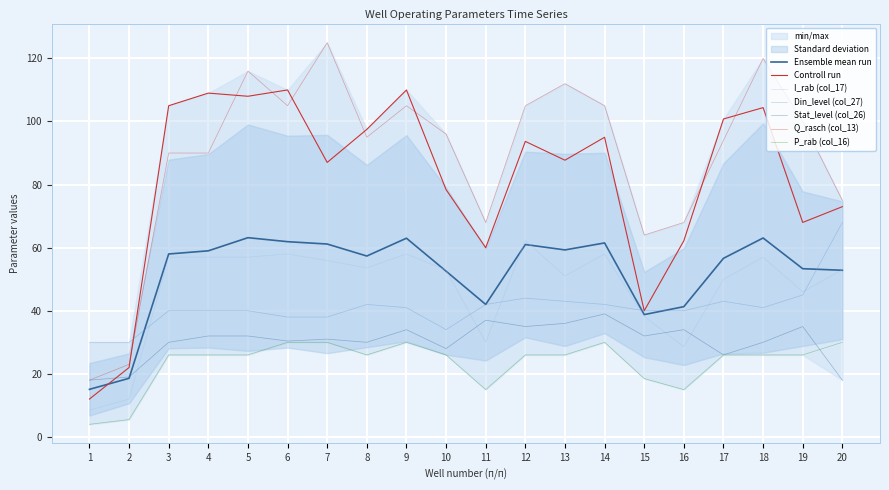

What is the average value of the Stat_level (col_26) series?

30.3